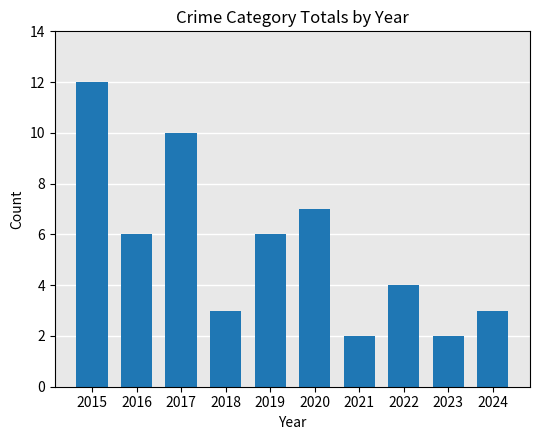

What is the value of the 6th bar from the left?

7